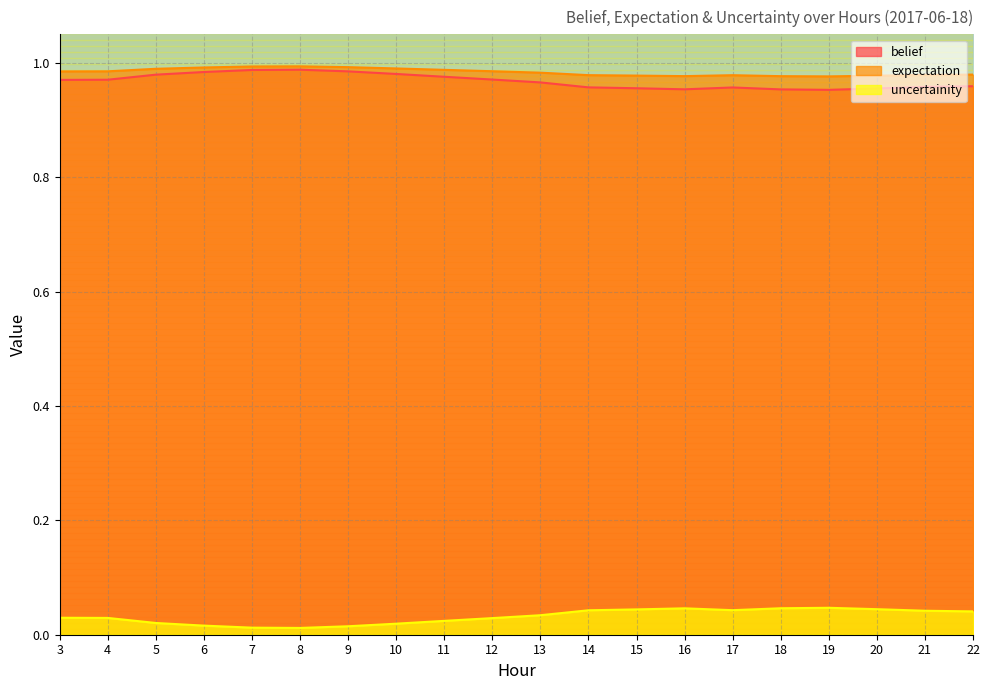

What is the sum of the belief values at 20 and 15?

1.9